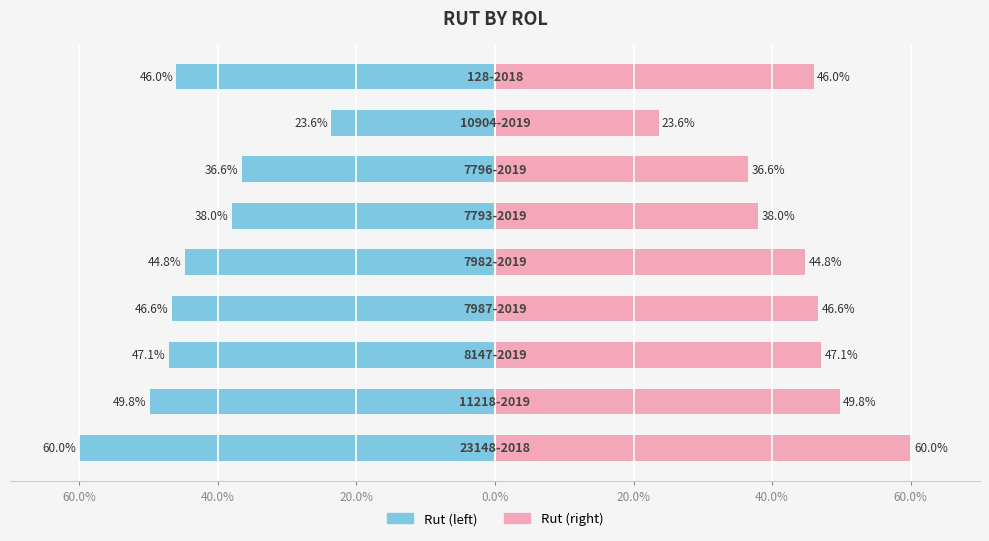

Which series has the largest range (max minus min)?

Rut (left)